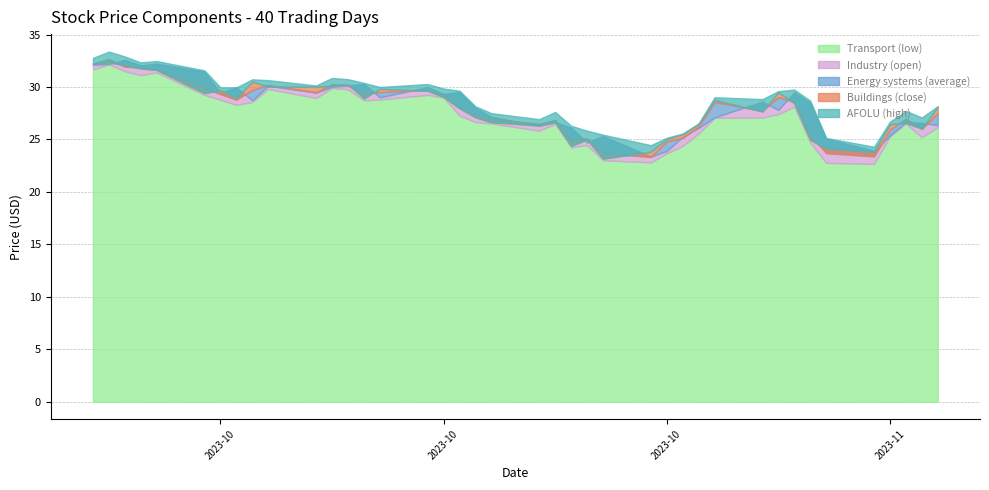

What is the minimum value for Industry (open)?

23.4